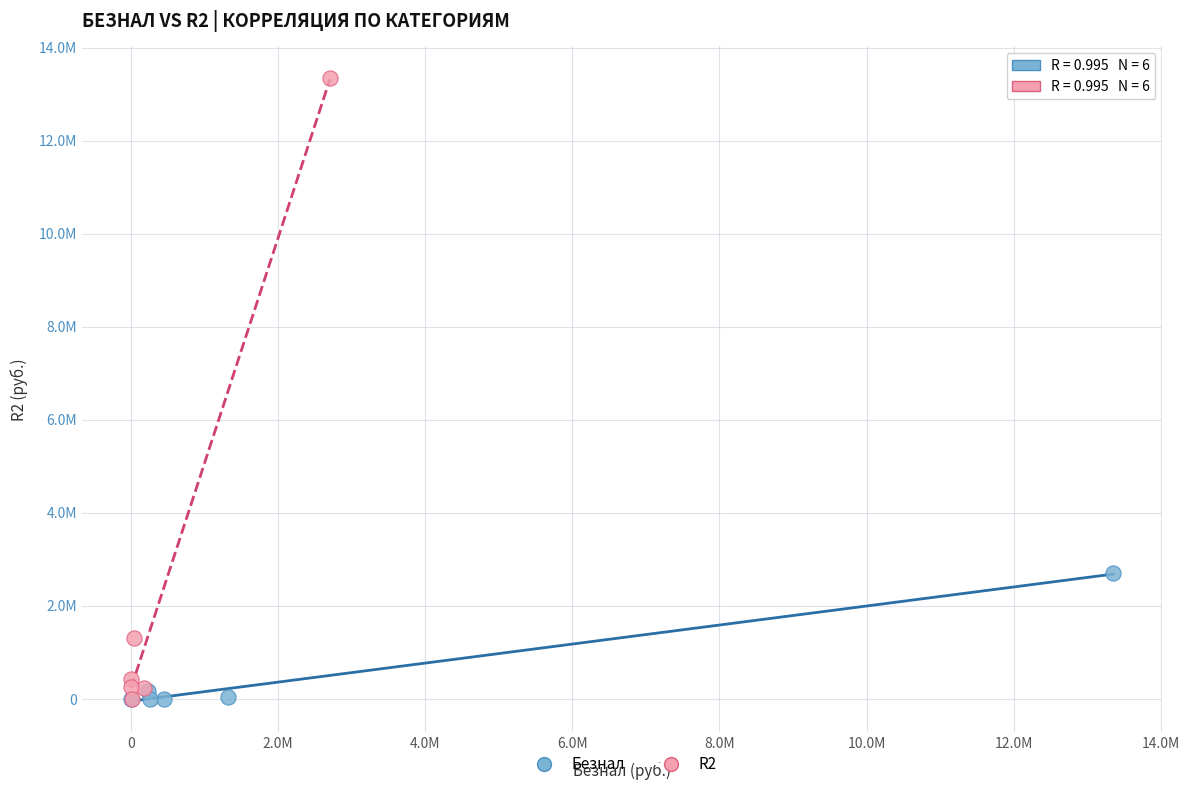

What are all the series names shown in the legend?

Безнал, R2